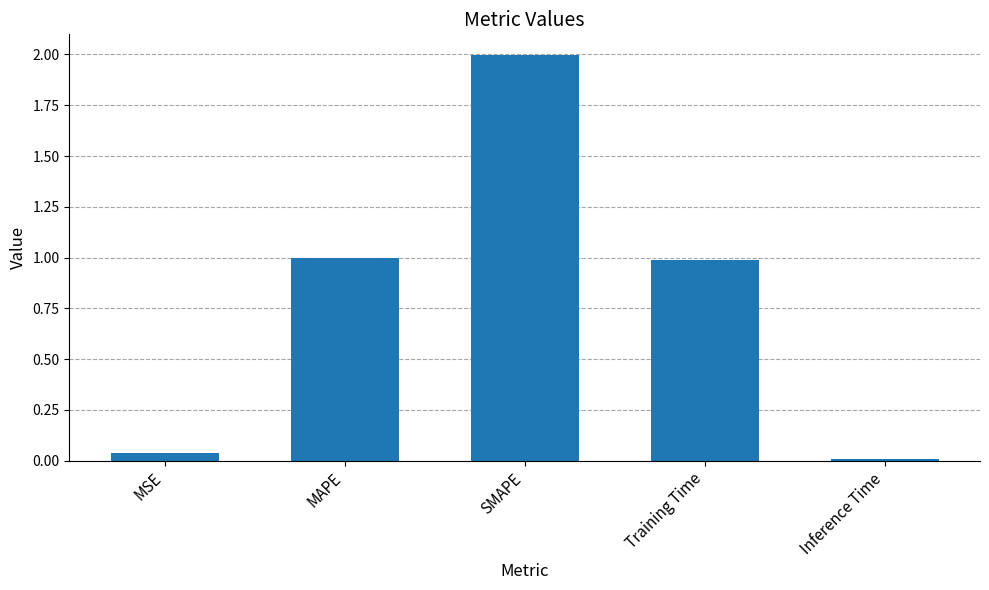

What is the change in value from SMAPE to Training Time?

-1.0